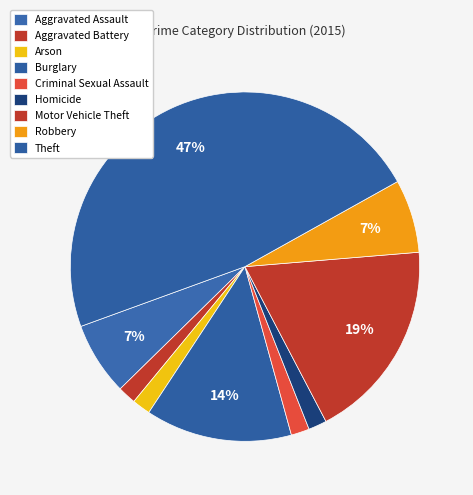

Approximately how many times larger is the value at Robbery compared to Theft?

0.1